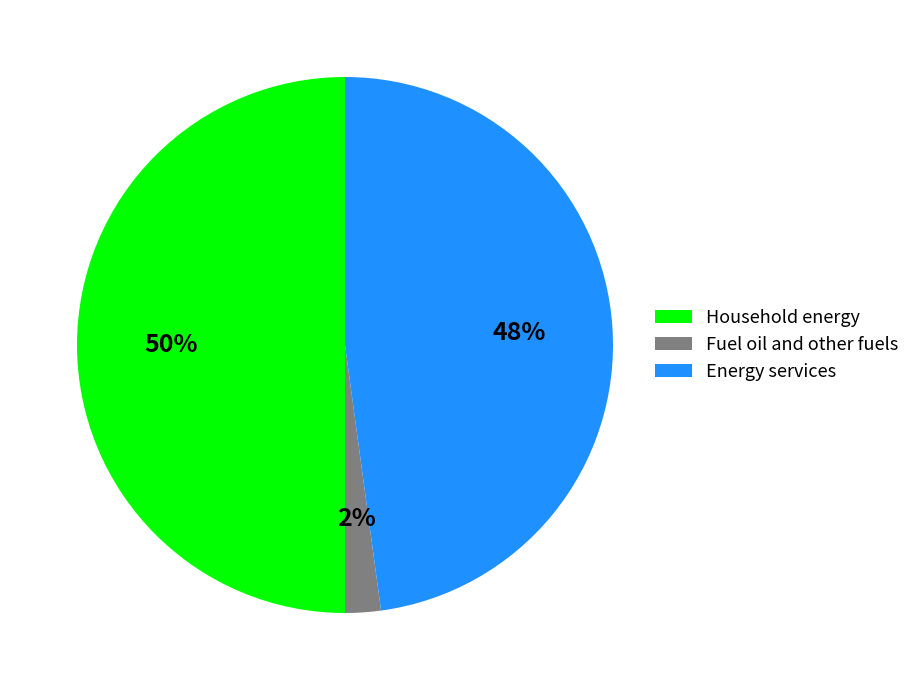

To the nearest percent, what is the difference between the Fuel oil and other fuels and Household energy slice percentages?

48%